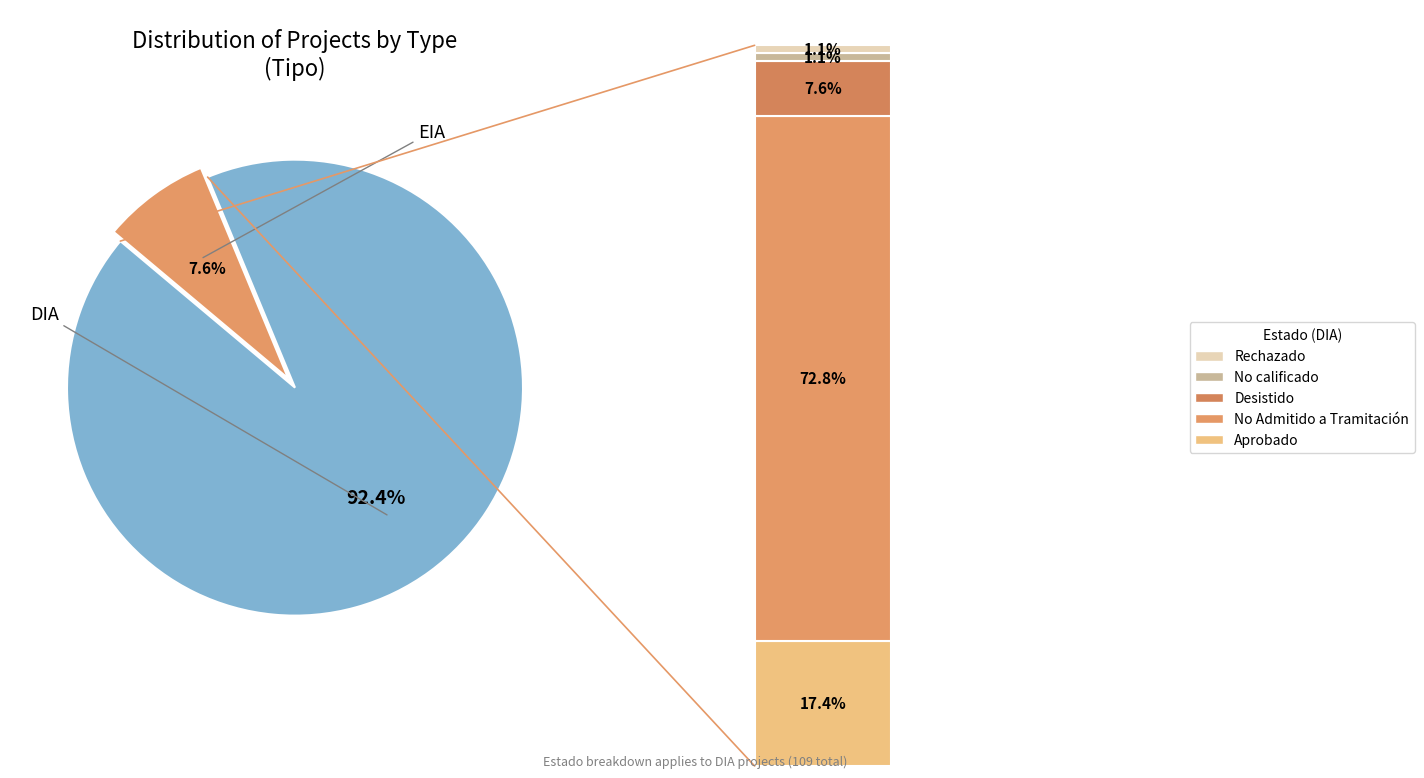

How many slices are in this pie chart?

2